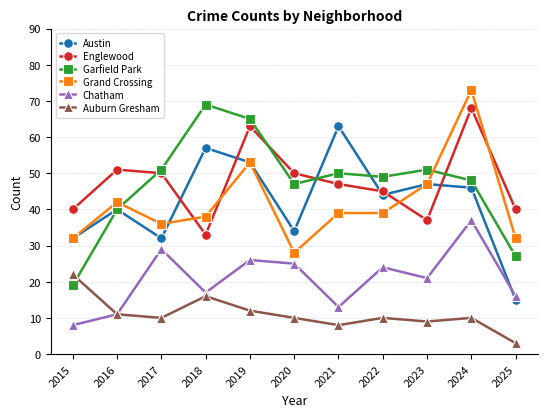

What is the approximate value of Auburn Gresham at 2017, to the nearest 5?

10